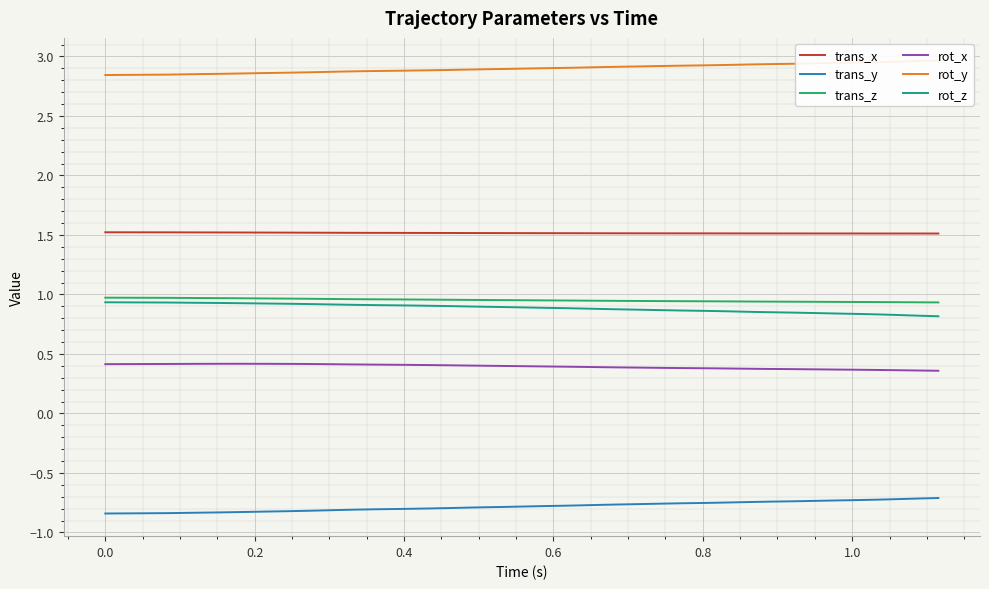

What are all the series names shown in the legend?

trans_x, trans_y, trans_z, rot_x, rot_y, rot_z